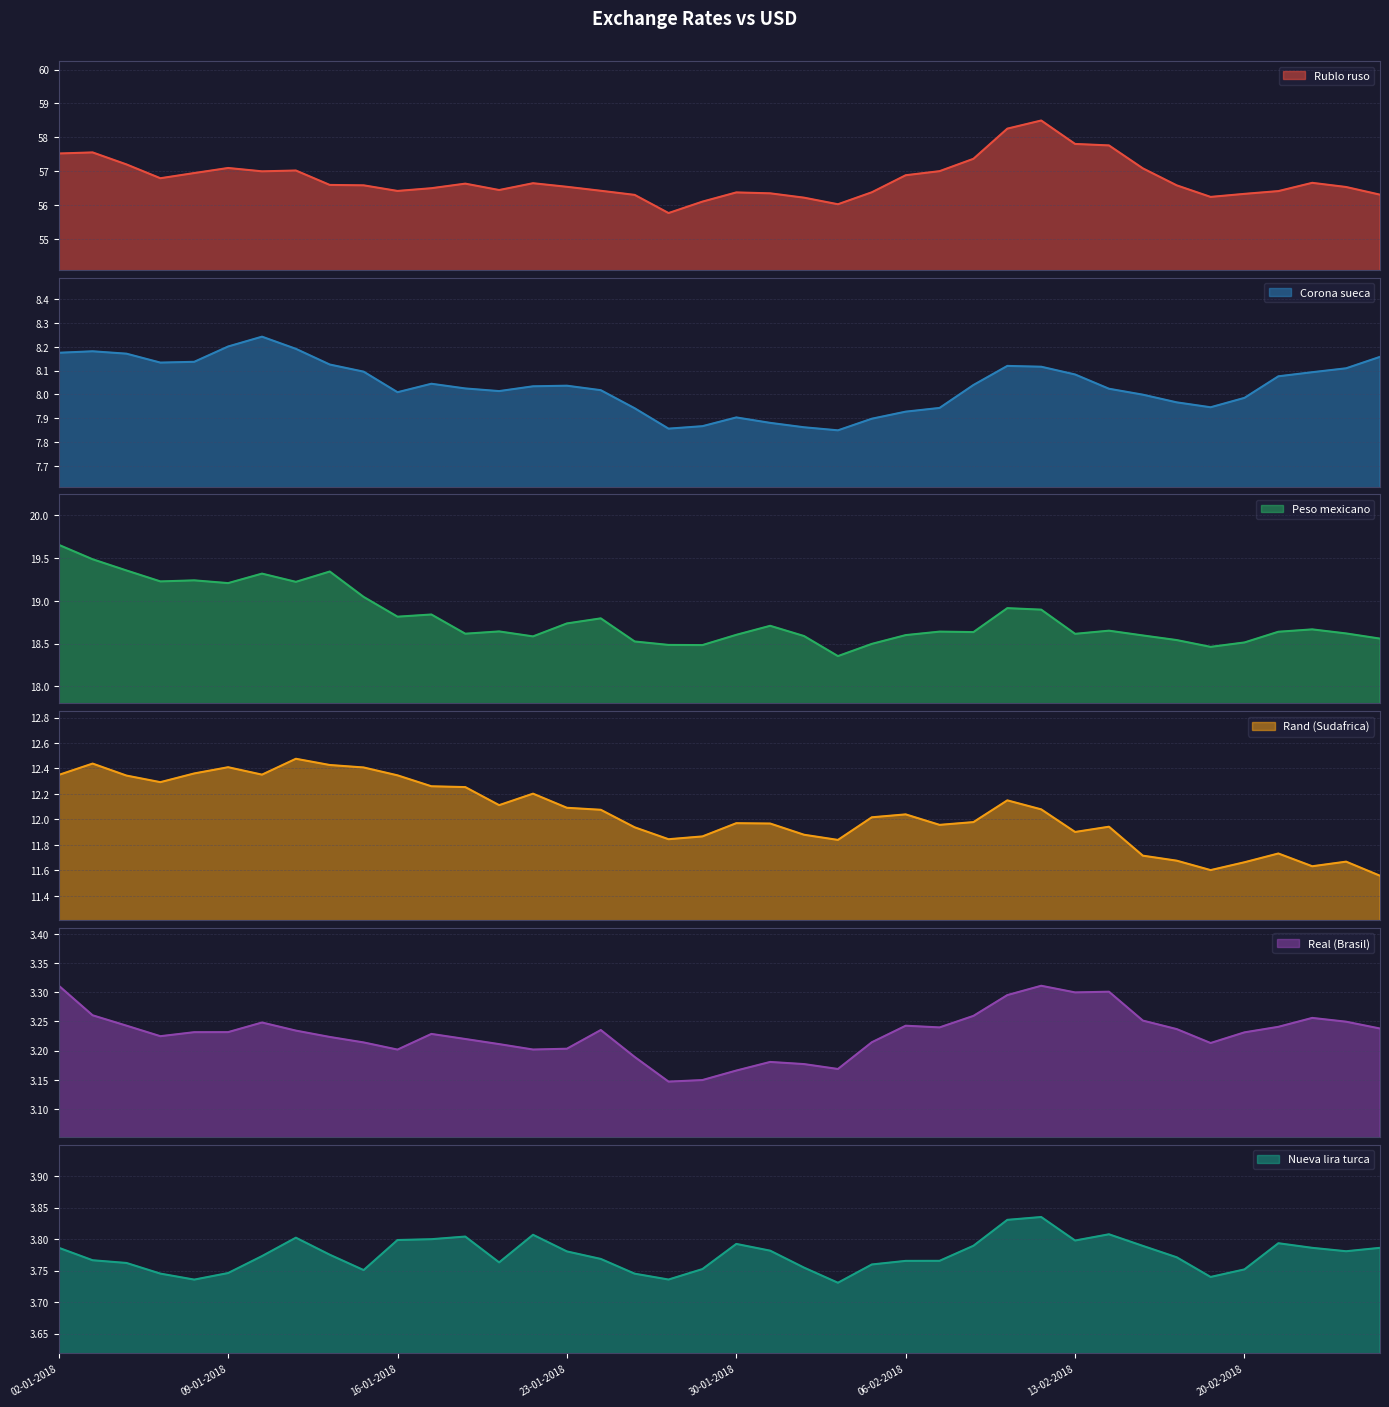

What is the approximate value of Real (Brasil) at 01-02-2018?

3.2